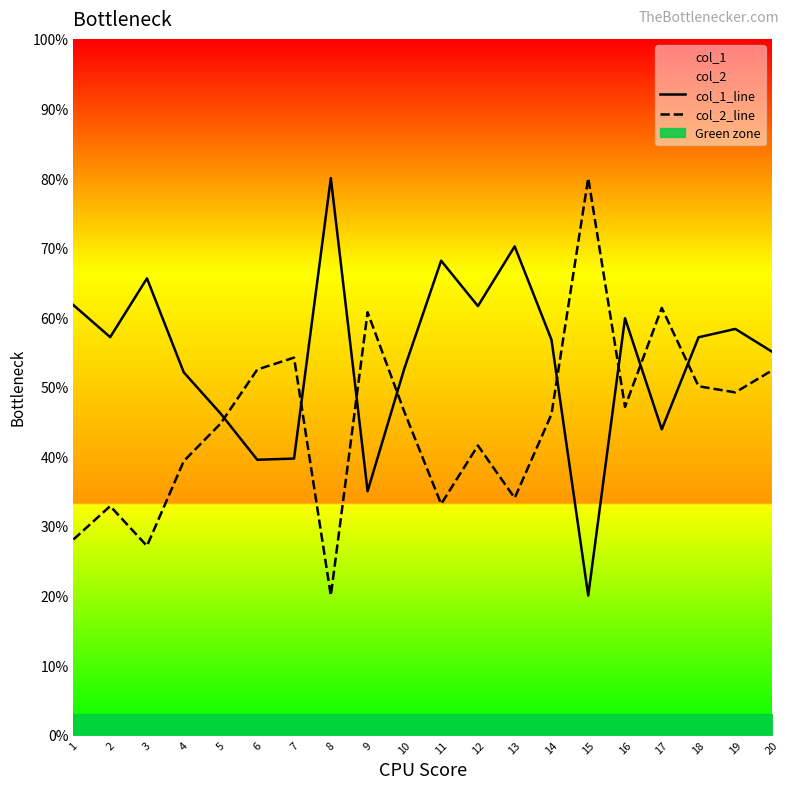

List the series in order of their overall mean, lowest first.

col_2_line, col_1_line